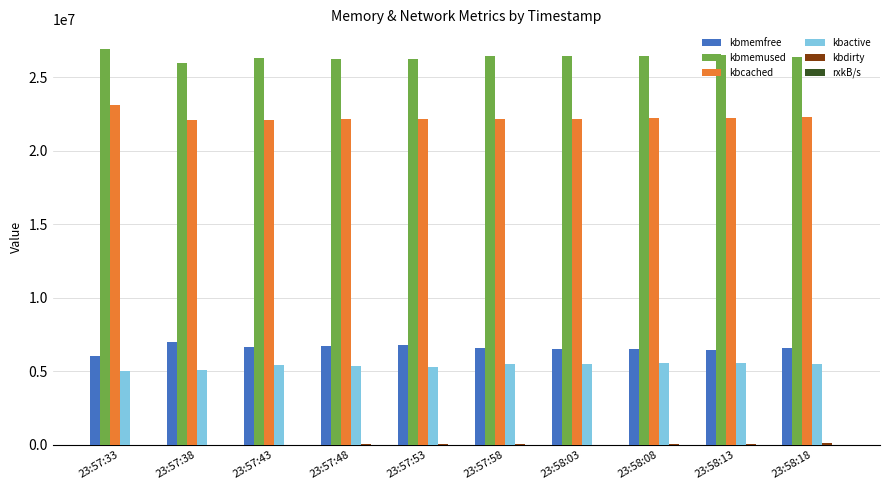

How many series are shown in this chart?

6